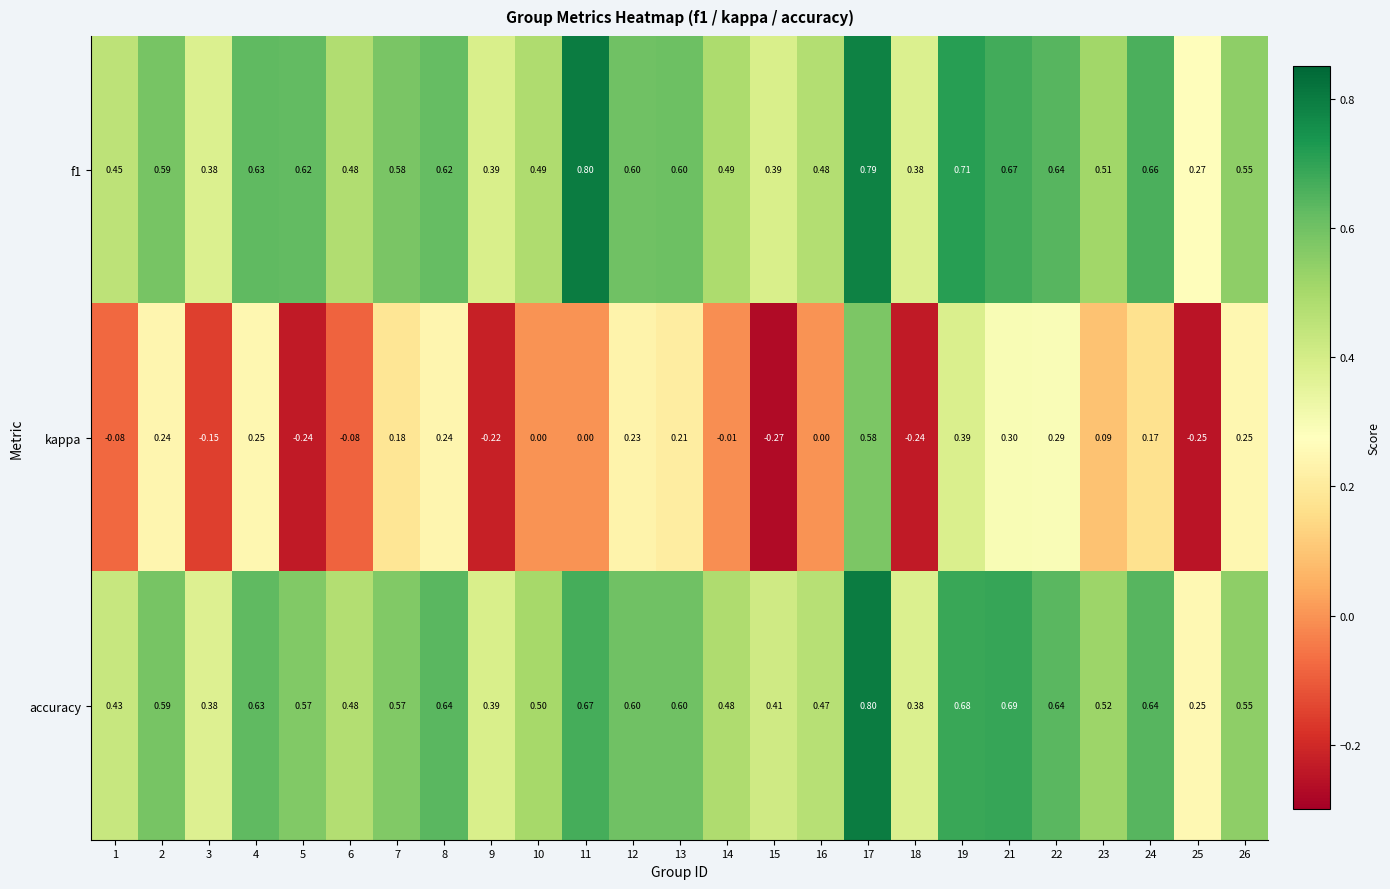

Is the value of accuracy at 5 greater than the value of f1 at 6?

Yes